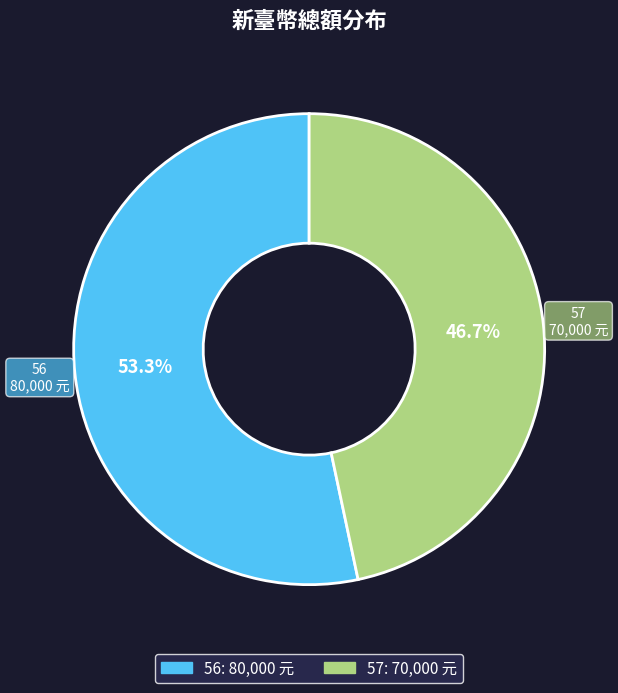

Is it true that 56 is 53% of the pie?

True